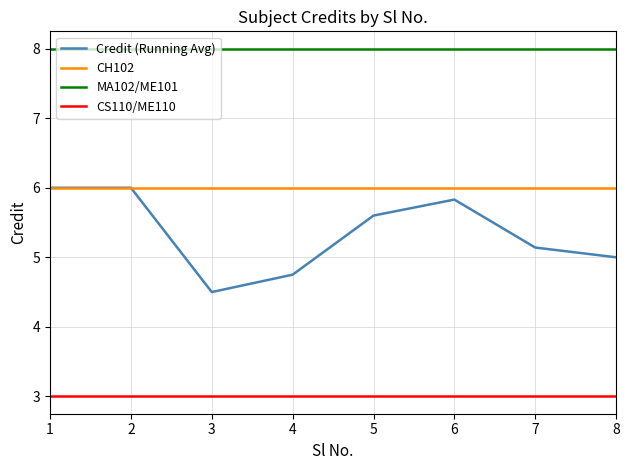

Reading left to right, extract all data points from this chart.

Credit (Running Avg): 6.0	6.0	4.5	4.8	5.6	5.8	5.1	5.0
CH102: 6.0	6.0	6.0	6.0	6.0	6.0	6.0	6.0
MA102/ME101: 8.0	8.0	8.0	8.0	8.0	8.0	8.0	8.0
CS110/ME110: 3.0	3.0	3.0	3.0	3.0	3.0	3.0	3.0